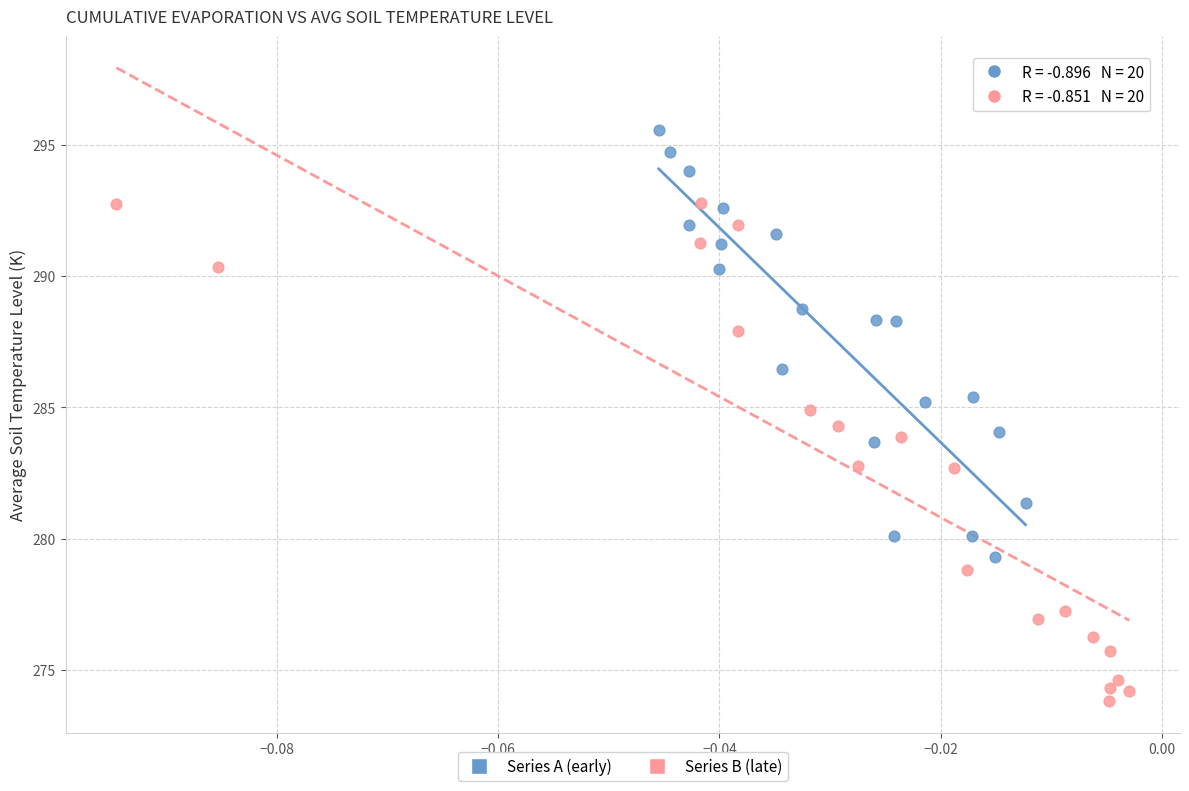

What are all the series names shown in the legend?

Series A (early), Series B (late)